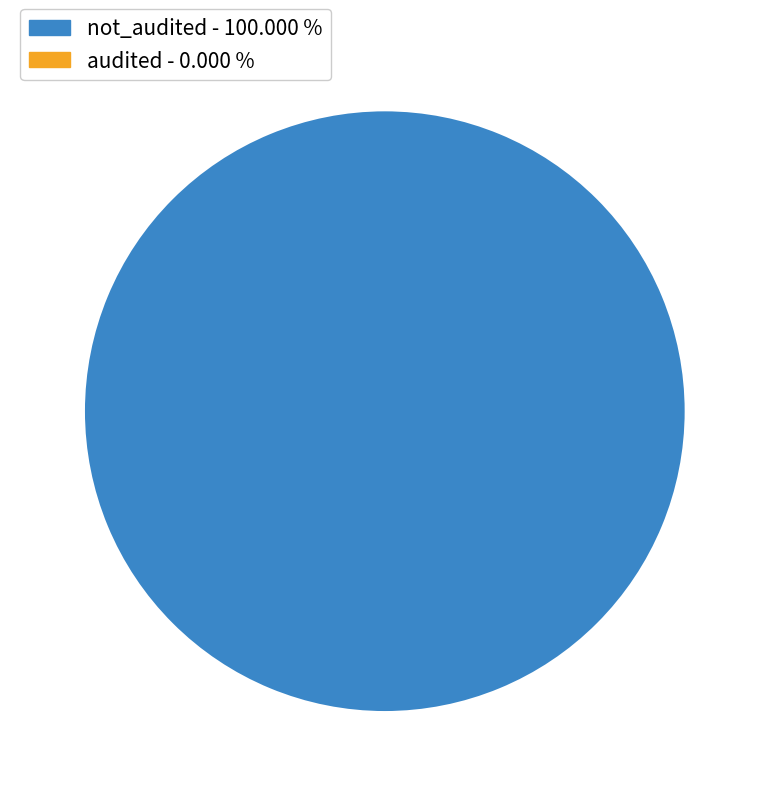

Is there any slice that represents more than half of the pie?

Yes